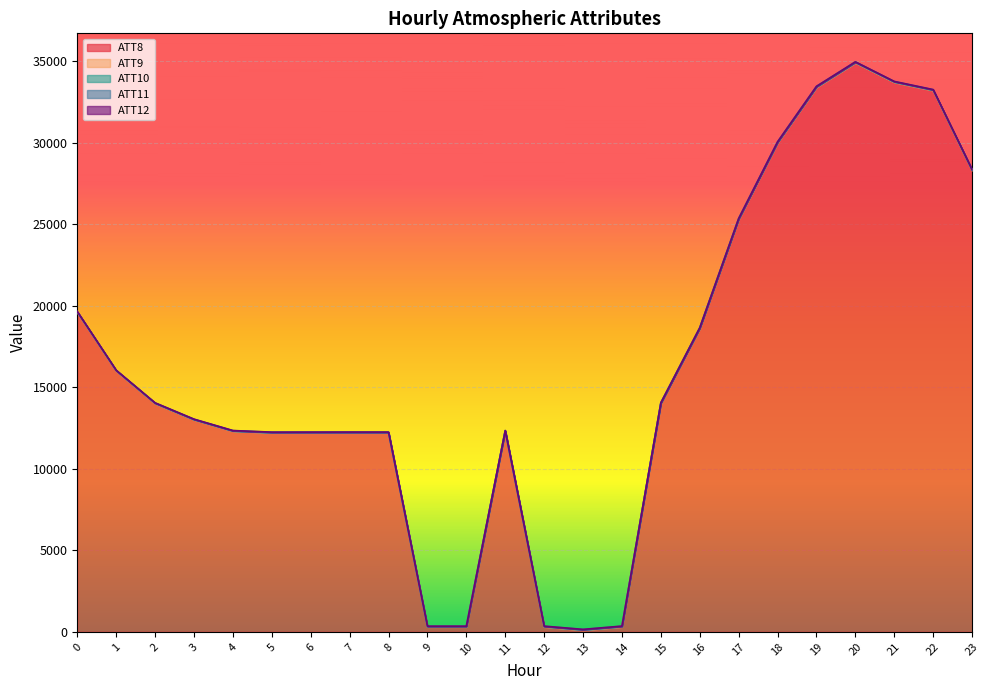

Which has a higher value, 18 or 5?

18